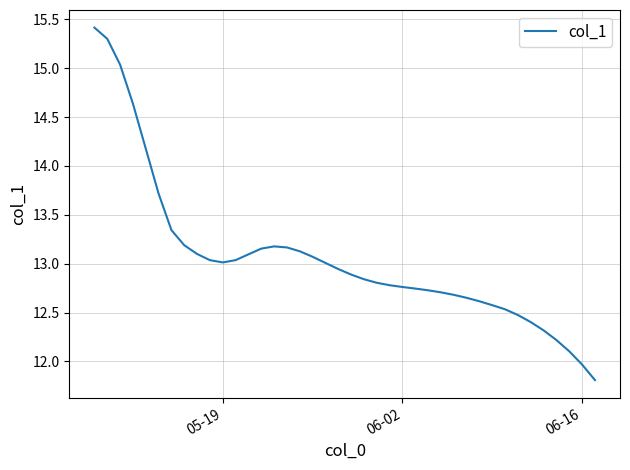

What is the smallest value displayed?

11.8